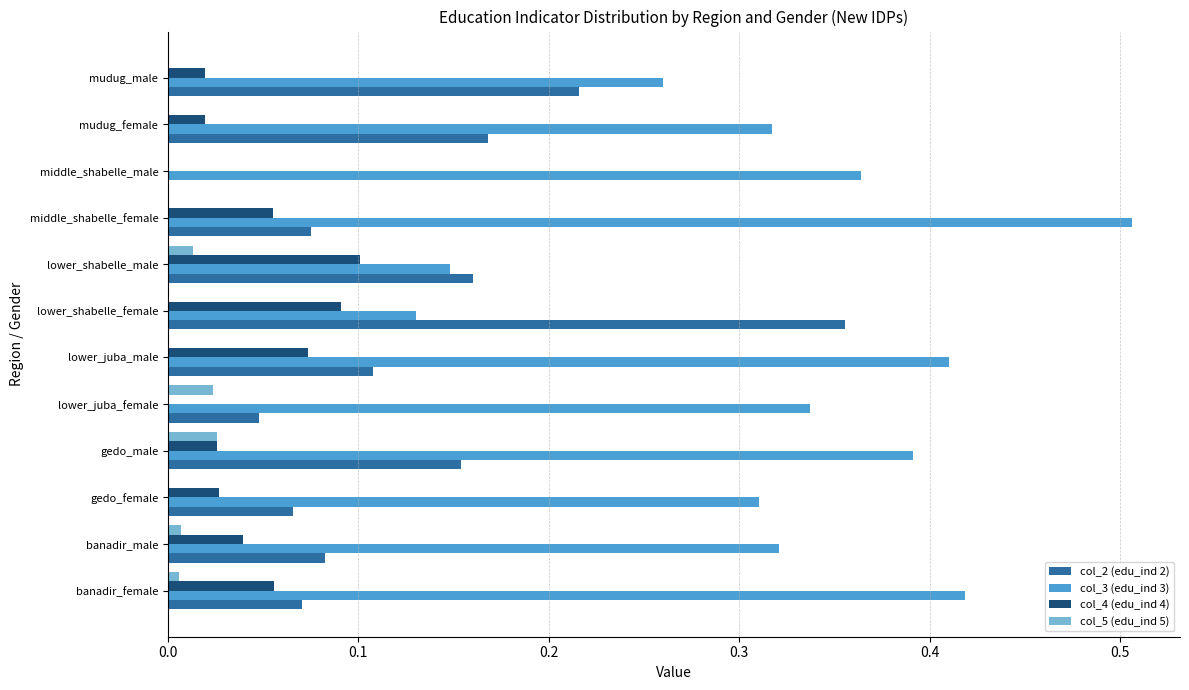

At which label does col_4 (edu_ind 4) reach its peak?

lower_shabelle_male